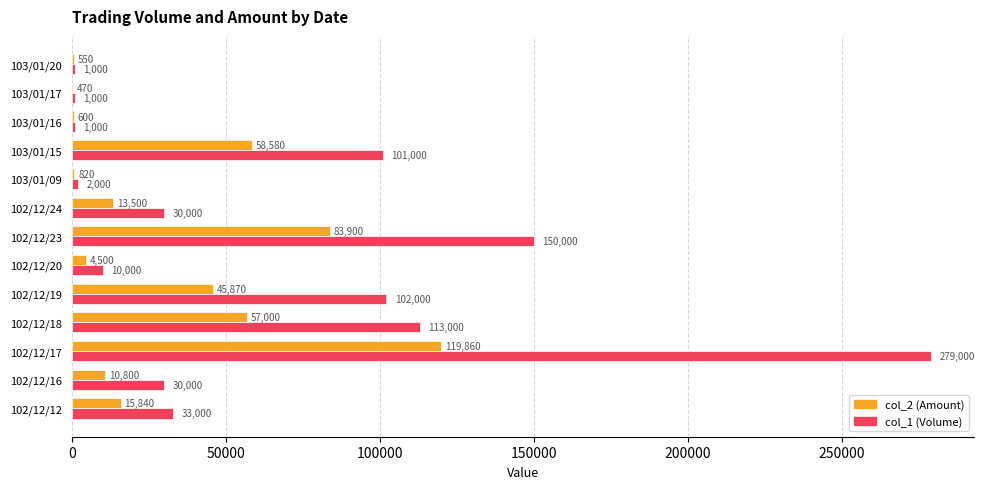

Is the value of col_2 (Amount) at 102/12/19 greater than the value of col_1 (Volume) at 103/01/17?

Yes